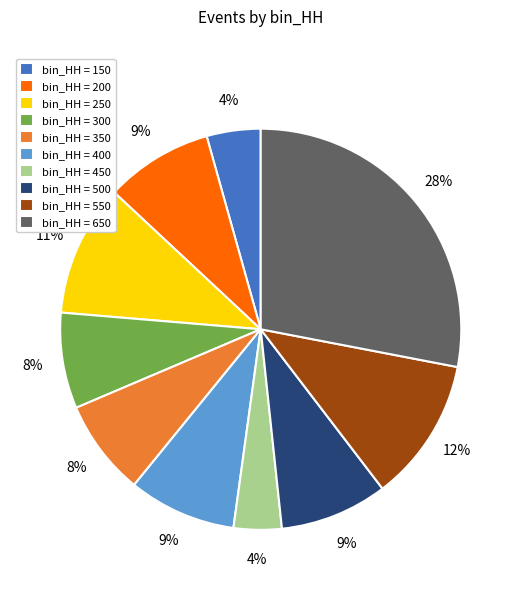

Which category has the biggest portion of the pie?

bin_HH = 650